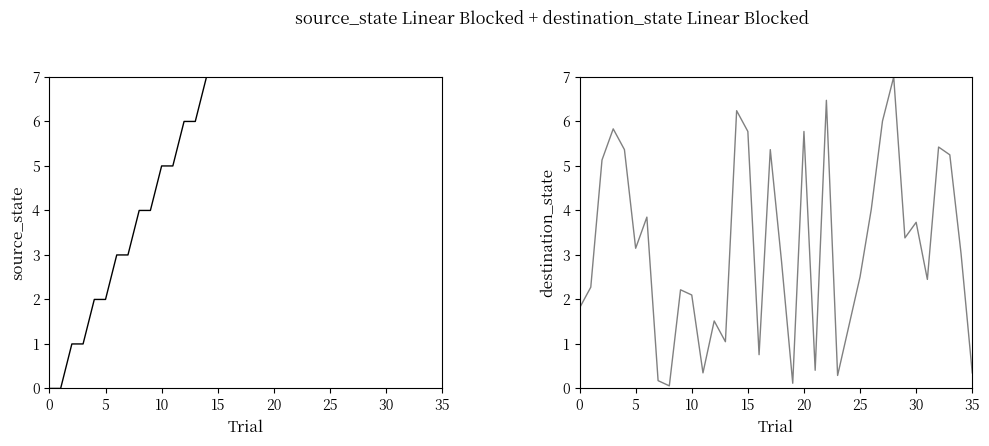

The destination_state series shows 1.9 at 13. True or false?

False